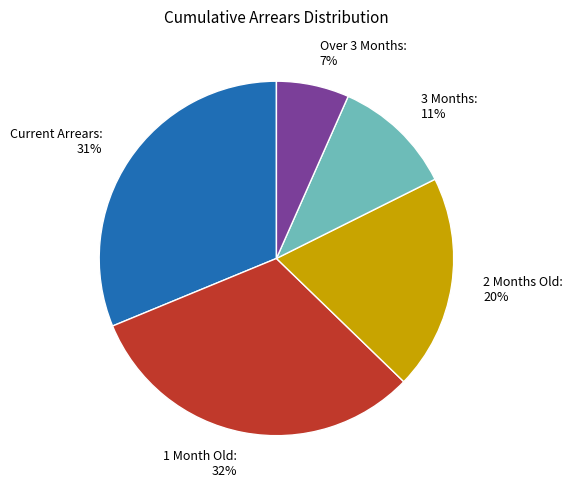

Is it true that Over 3 Months is 1% of the pie?

False